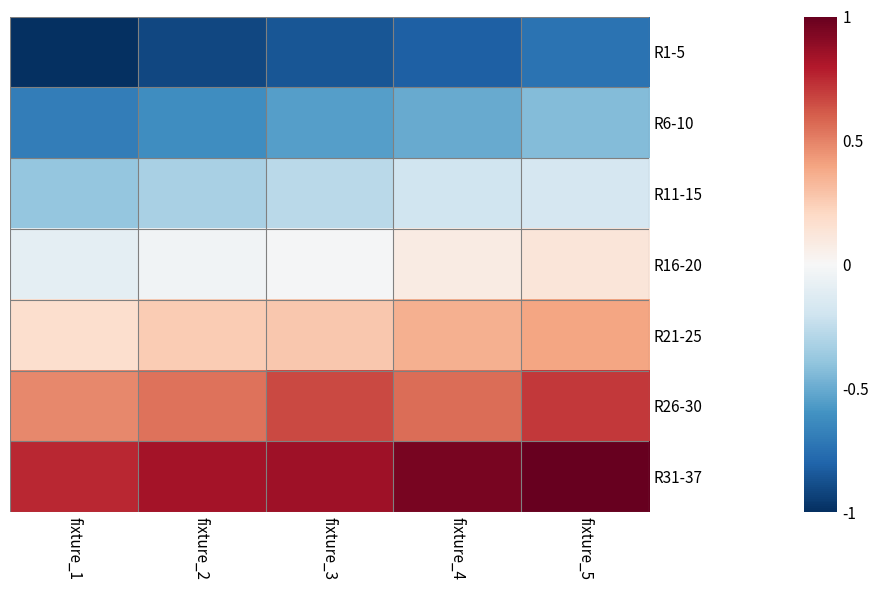

Reading right to left, list all the values displayed in this chart.

R1-5: fixture_5=-0.7	fixture_4=-0.8	fixture_3=-0.9	fixture_2=-0.9	fixture_1=-1.0
R6-10: fixture_5=-0.4	fixture_4=-0.5	fixture_3=-0.6	fixture_2=-0.6	fixture_1=-0.7
R11-15: fixture_5=-0.2	fixture_4=-0.2	fixture_3=-0.3	fixture_2=-0.3	fixture_1=-0.4
R16-20: fixture_5=0.1	fixture_4=0.1	fixture_3=-0.0	fixture_2=-0.0	fixture_1=-0.1
R21-25: fixture_5=0.4	fixture_4=0.4	fixture_3=0.3	fixture_2=0.3	fixture_1=0.2
R26-30: fixture_5=0.7	fixture_4=0.6	fixture_3=0.7	fixture_2=0.5	fixture_1=0.5
R31-37: fixture_5=1.0	fixture_4=0.9	fixture_3=0.8	fixture_2=0.8	fixture_1=0.8